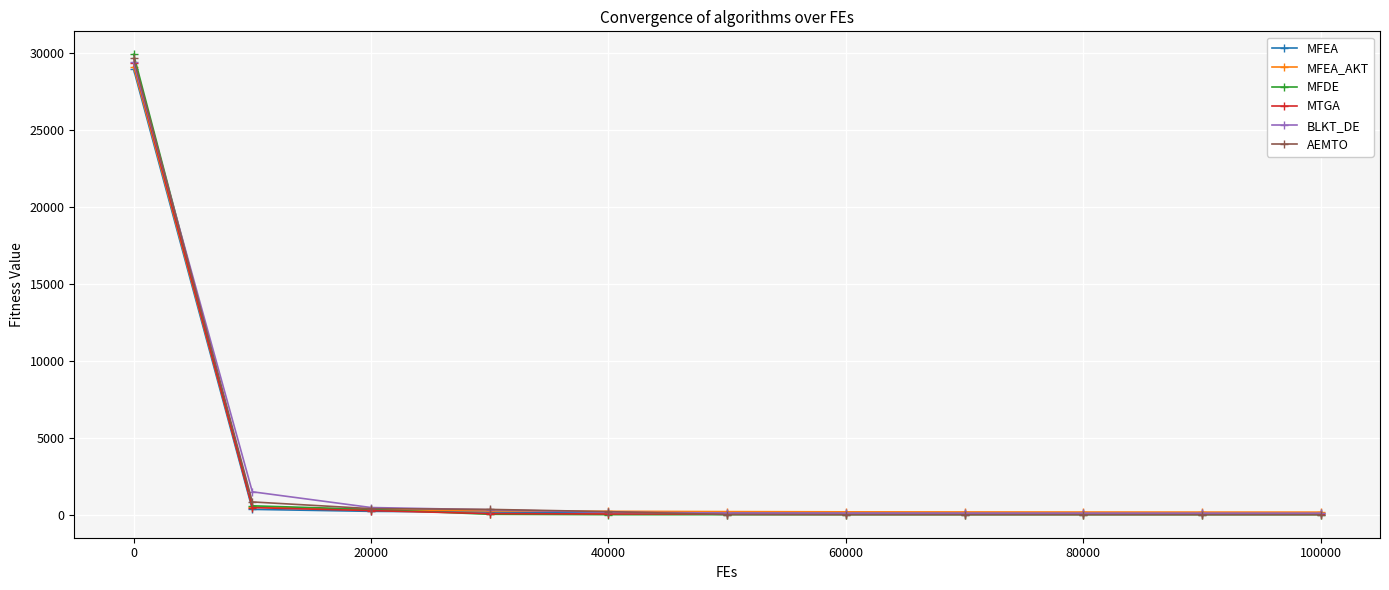

What is the maximum value for MTGA?

29341.7